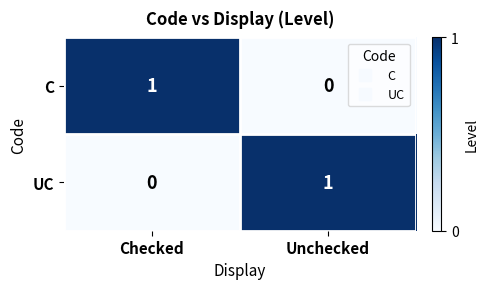

What is the maximum value shown in the chart?

1